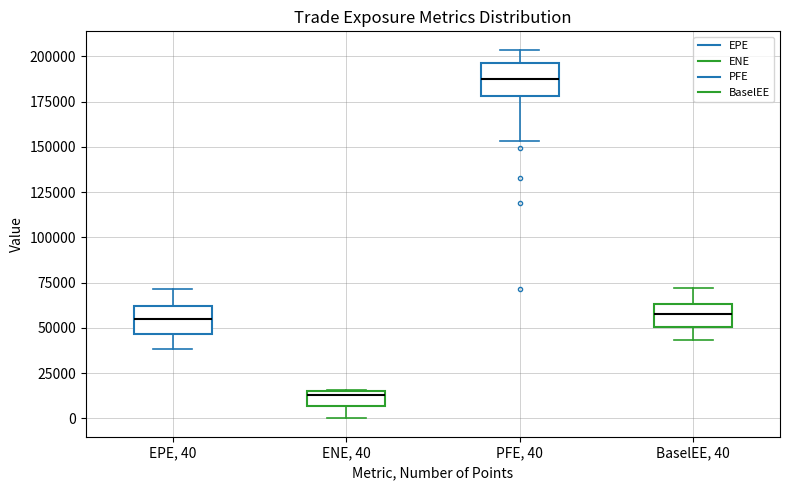

Reading left to right, read every box against the y-axis: the position of its median line, the range the box covers, and the ends of its whiskers. The values are not printed on the chart, so give them approximately, as read against the axis.

EPE, 40: median 55000, box 45000 to 60000, whiskers 40000 to 70000
ENE, 40: median 15000 (just below the box's upper edge), box 5000 to 15000, whiskers 0 to 15000
PFE, 40: median 185000, box 180000 to 195000, whiskers 155000 to 205000
BaselEE, 40: median 55000, box 50000 to 65000, whiskers 45000 to 70000